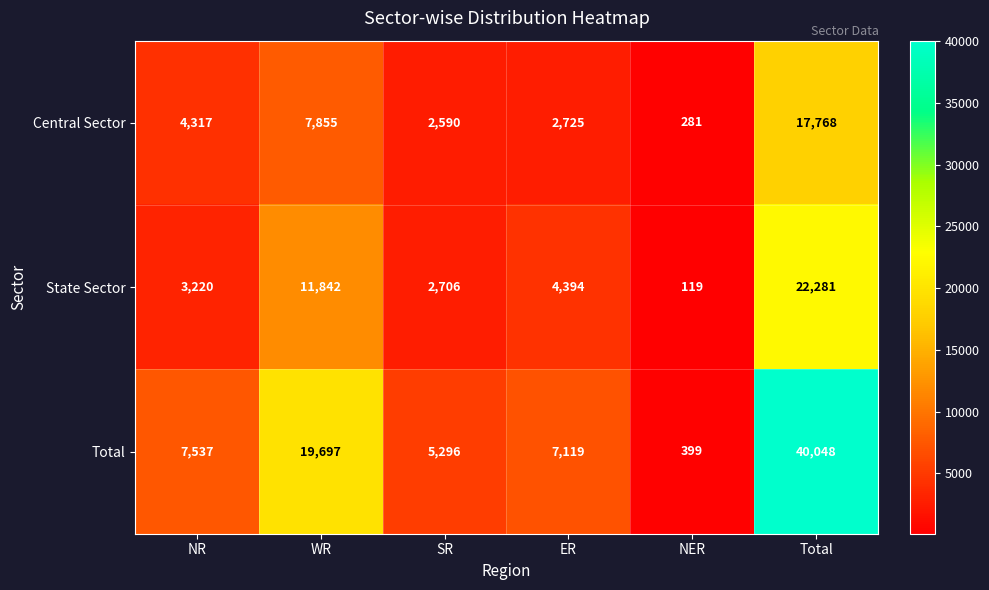

At which category is the sum across all series the highest?

Total